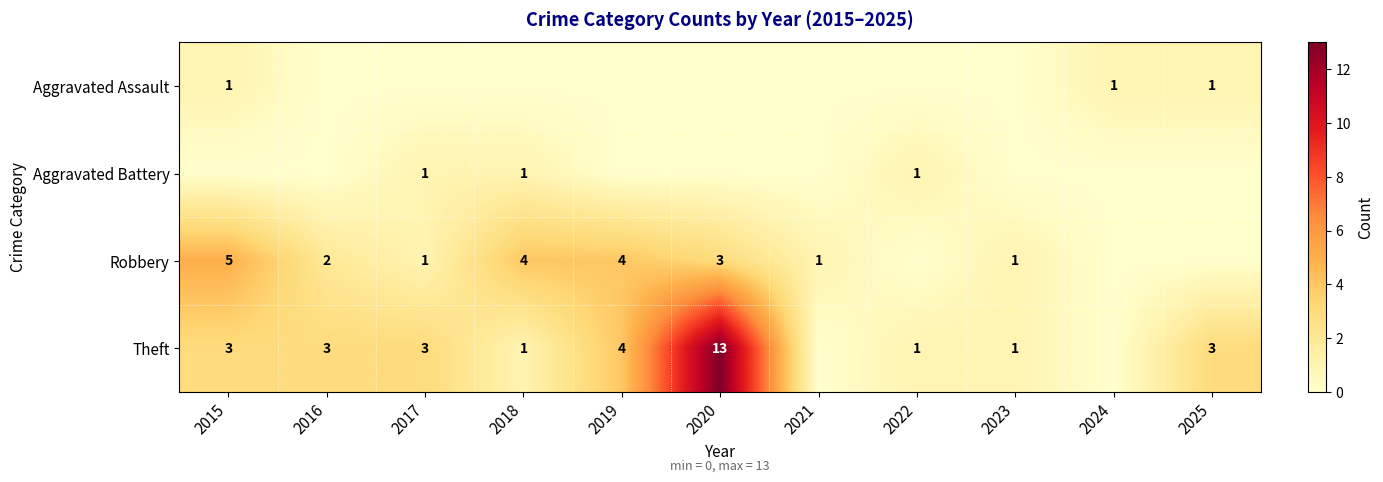

What is the total value across all series at 2019?

8